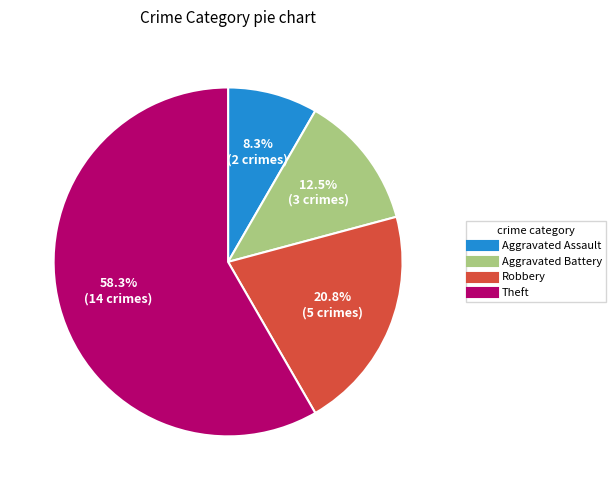

What is the smallest slice in the pie chart?

Aggravated Assault